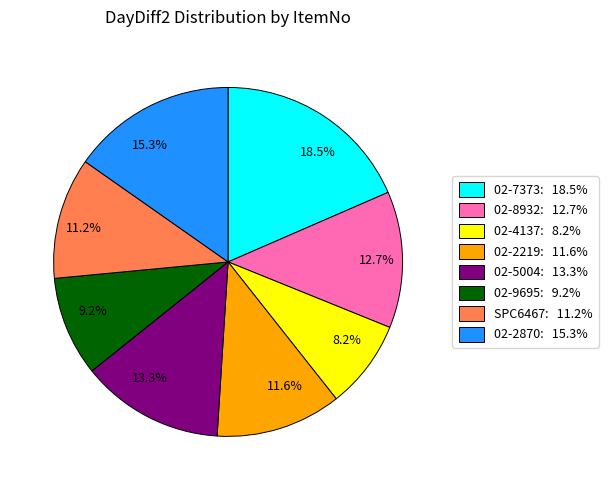

Which category has the smallest portion of the pie?

8.2%